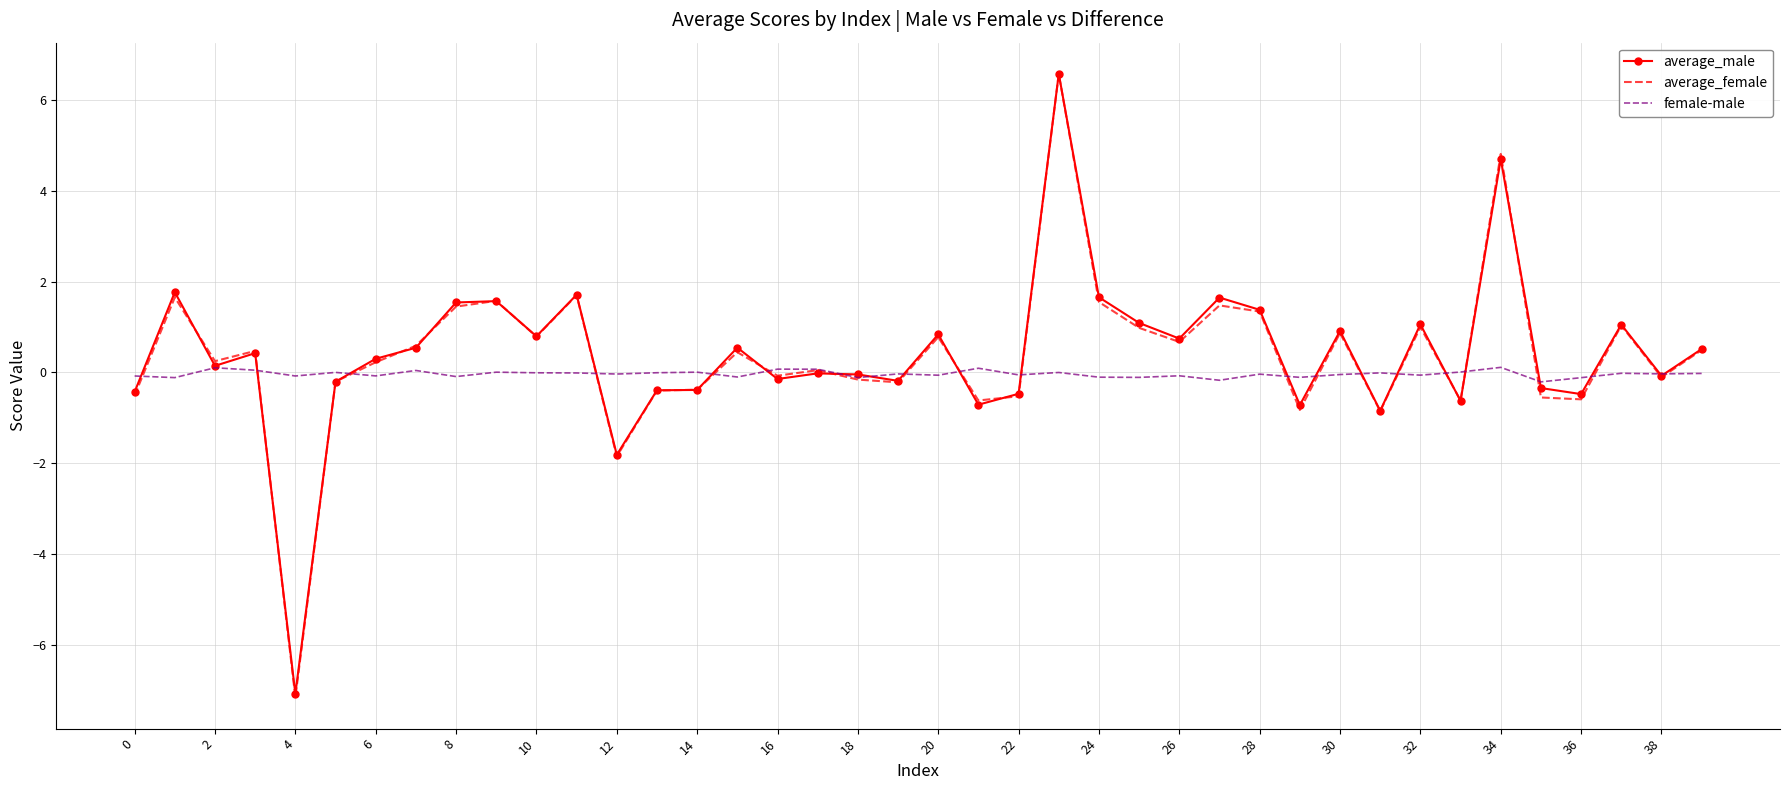

What is the greatest value displayed?

6.6